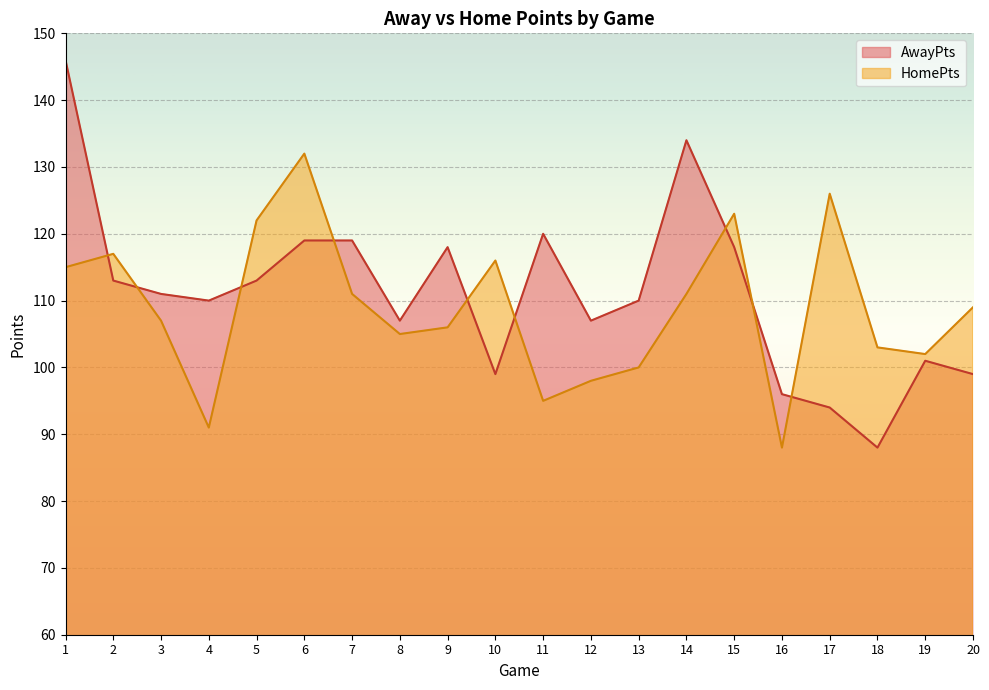

At which category is the sum across all series the highest?

1